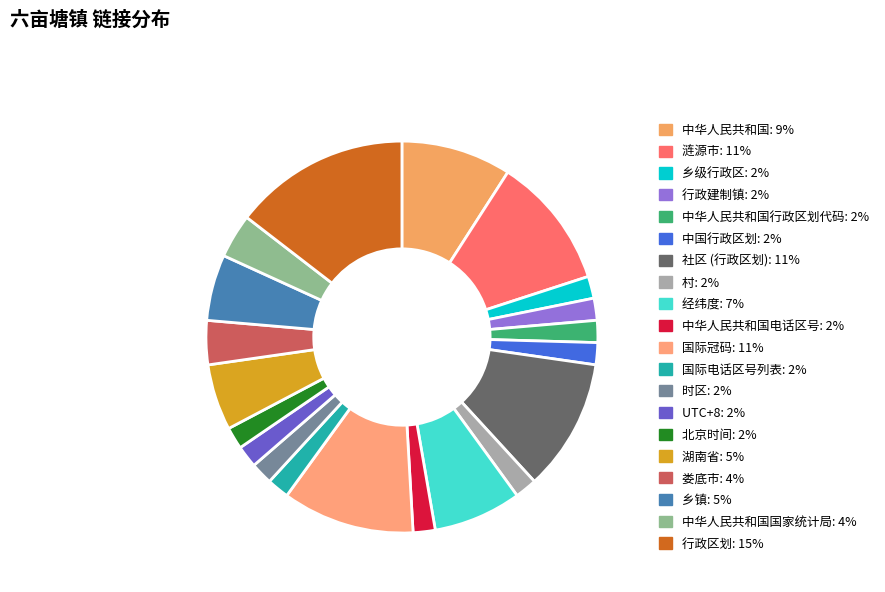

How many segments does this pie chart have?

20